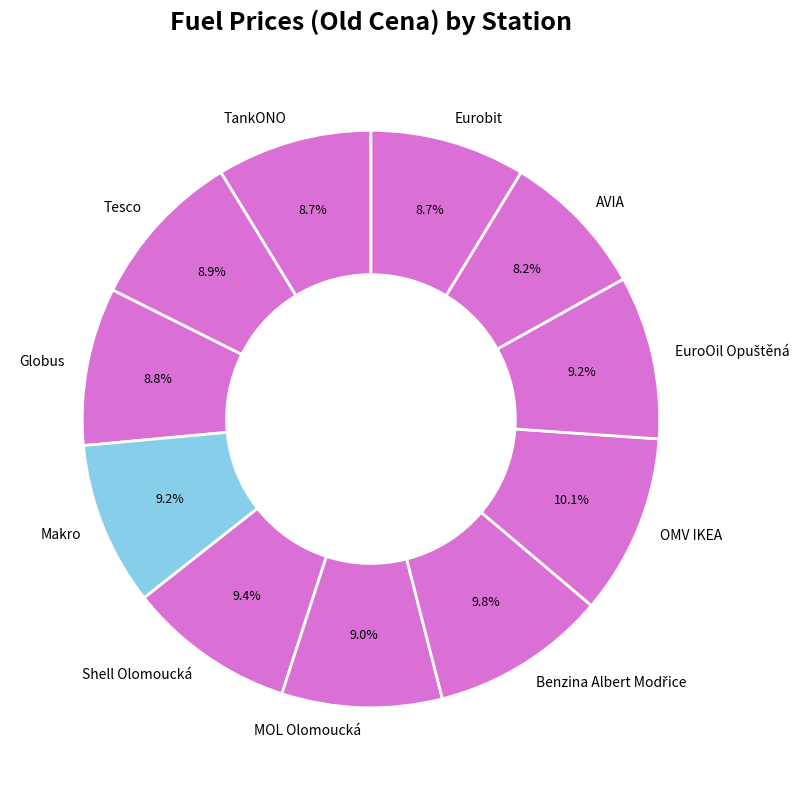

Do Makro and AVIA together represent more than half of the pie?

No